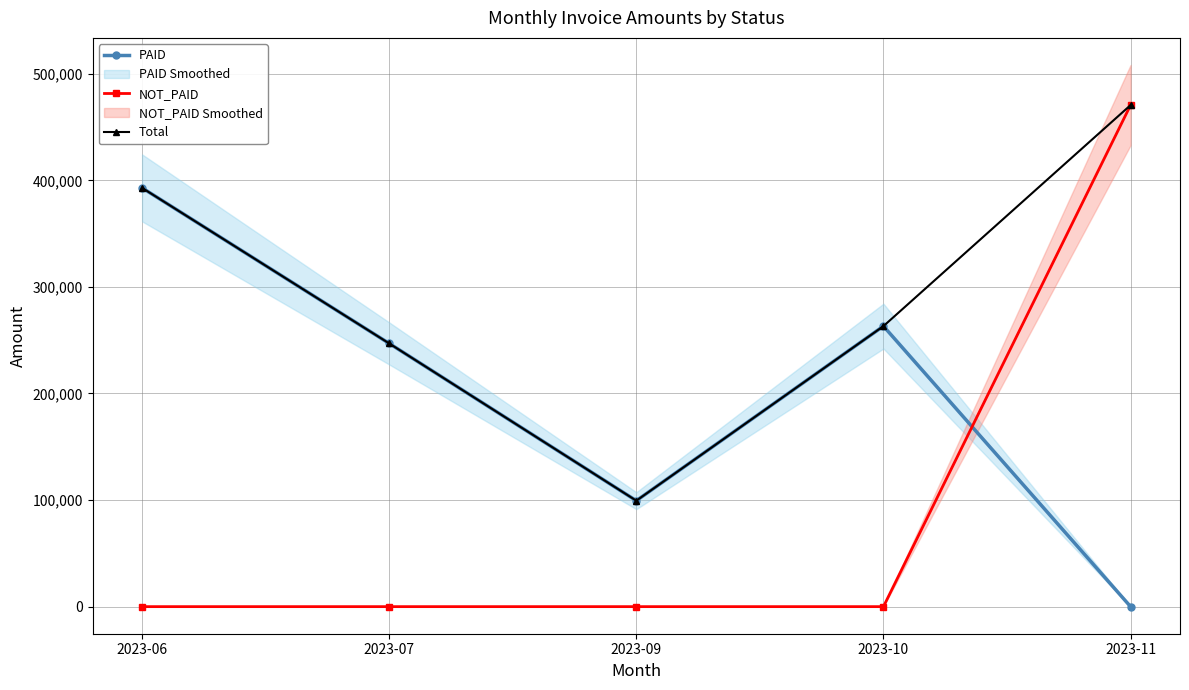

What is the difference between the PAID values at 2023-11 and 2023-06?

392911.7